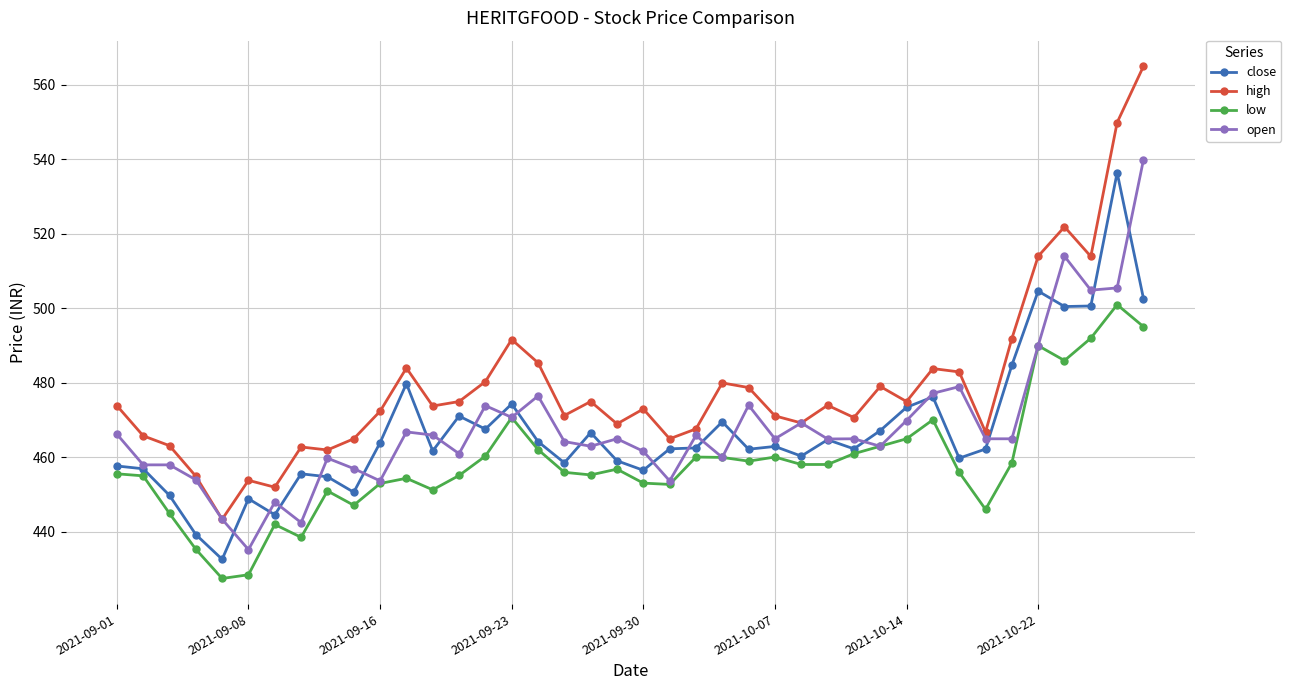

After their last crossing, which series has the higher values: close or open?

open